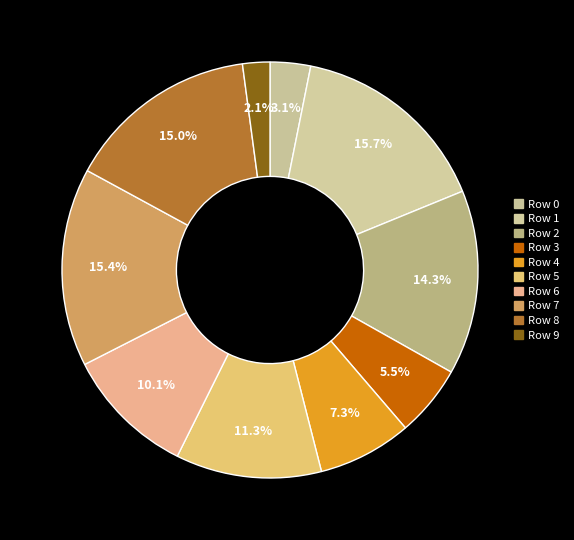

How many segments does this pie chart have?

10